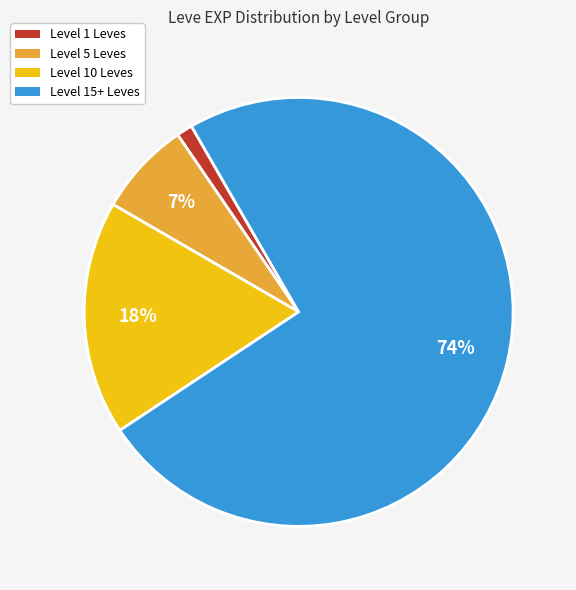

Which category has the biggest portion of the pie?

Level 15+ Leves